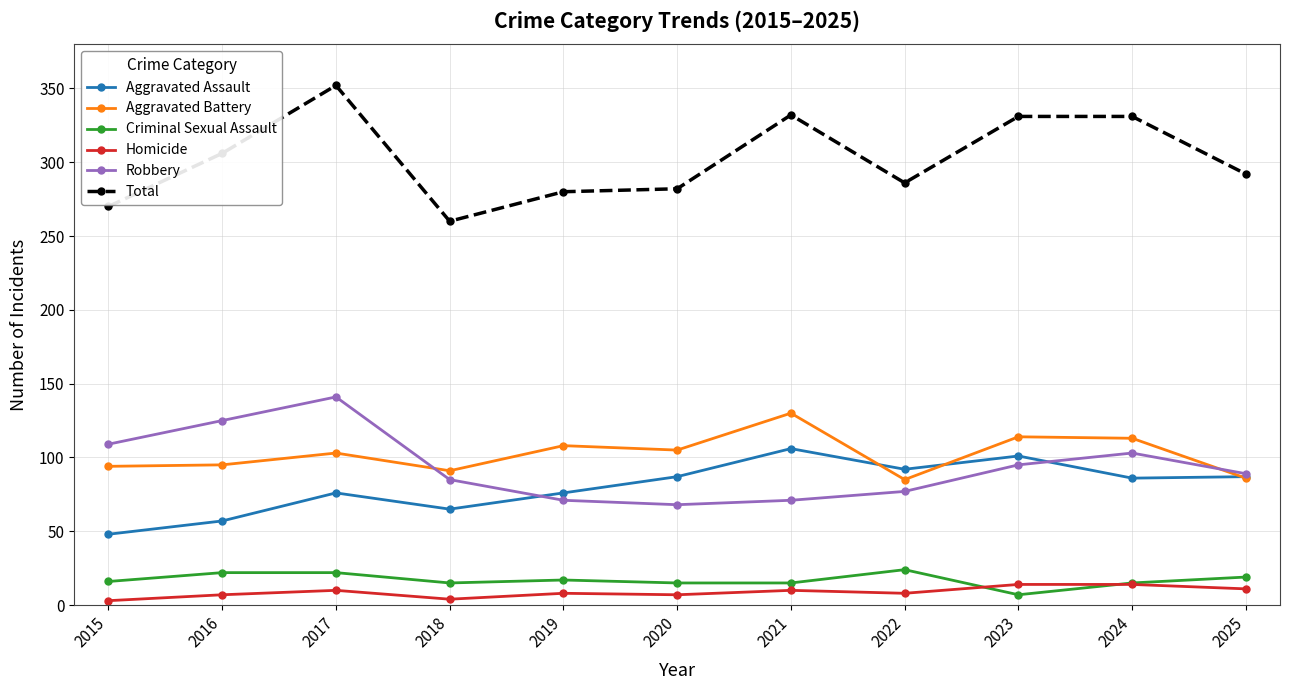

True or false: Aggravated Battery and Criminal Sexual Assault intersect in this chart.

False